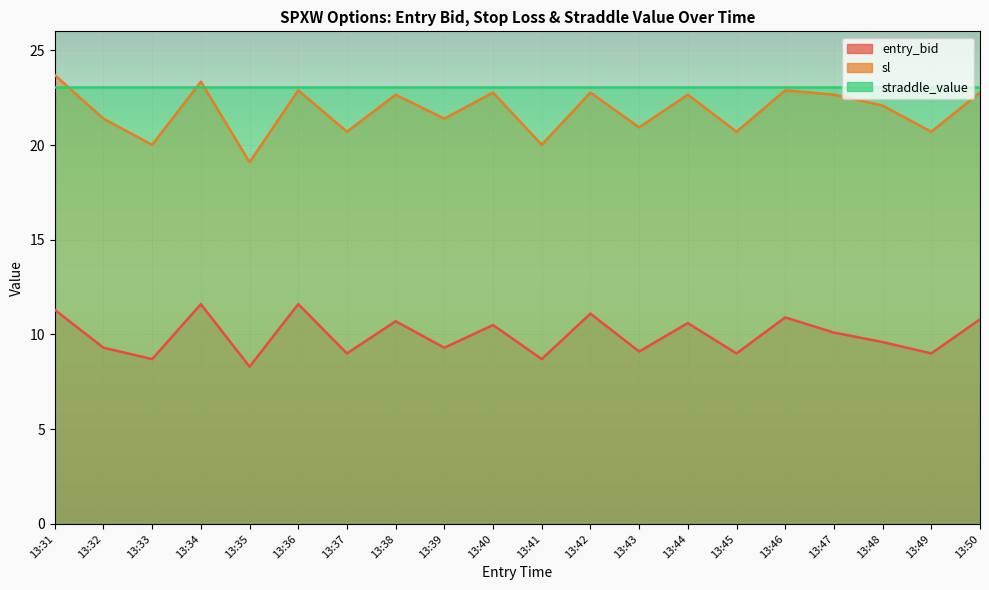

What is the maximum value for entry_bid?

11.6